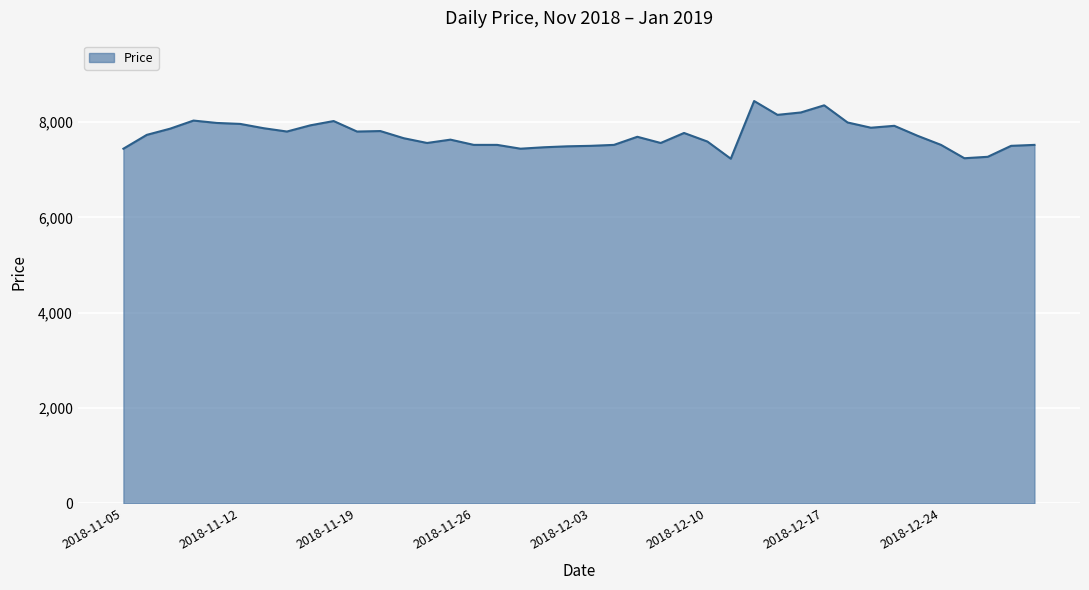

What is the minimum value shown in the chart?

7230